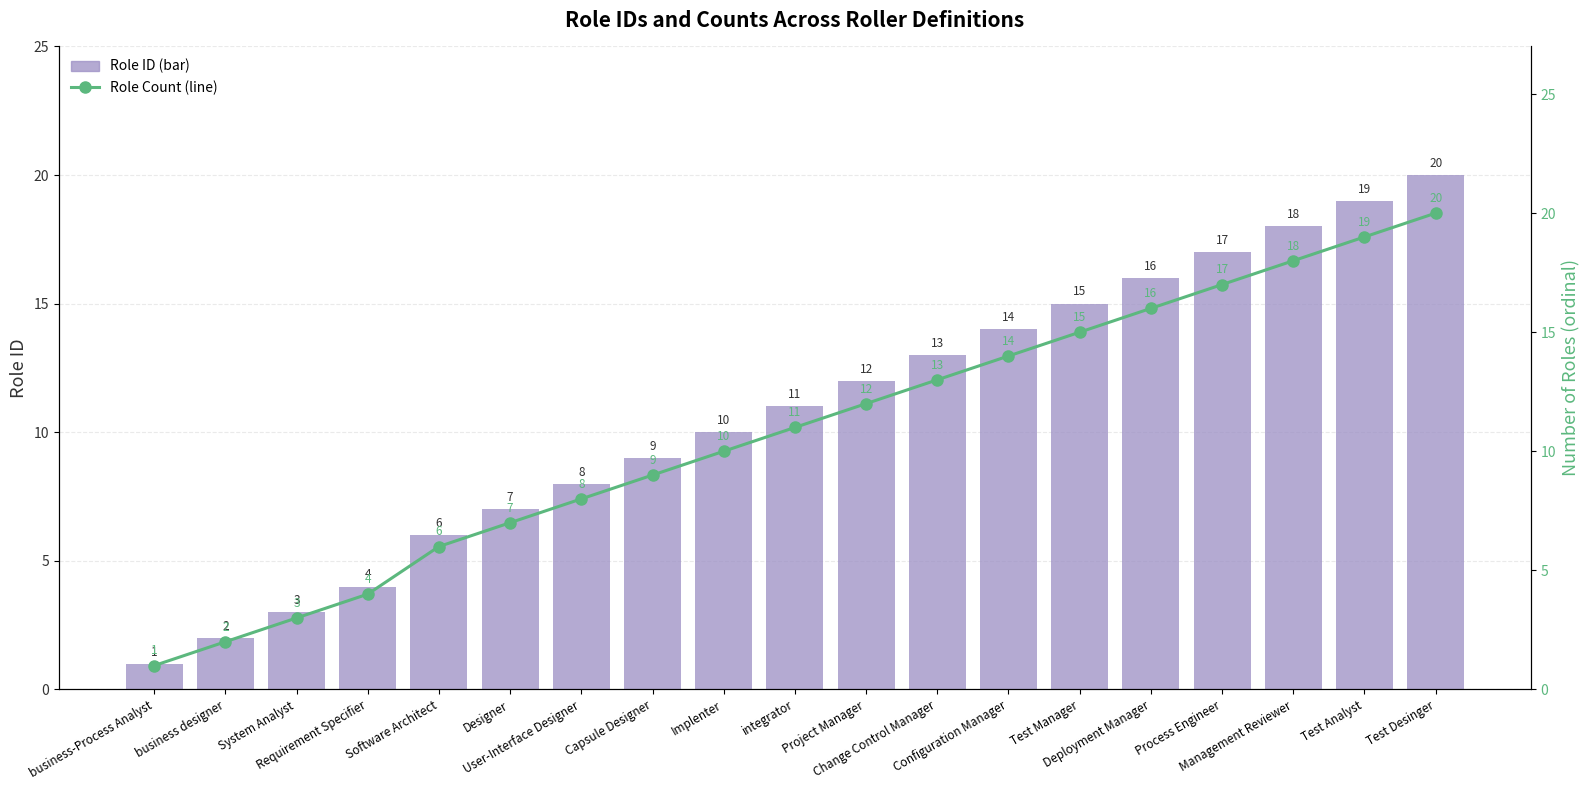

What is the value of the Role ID (bar) bar at the 7th from the left?

8